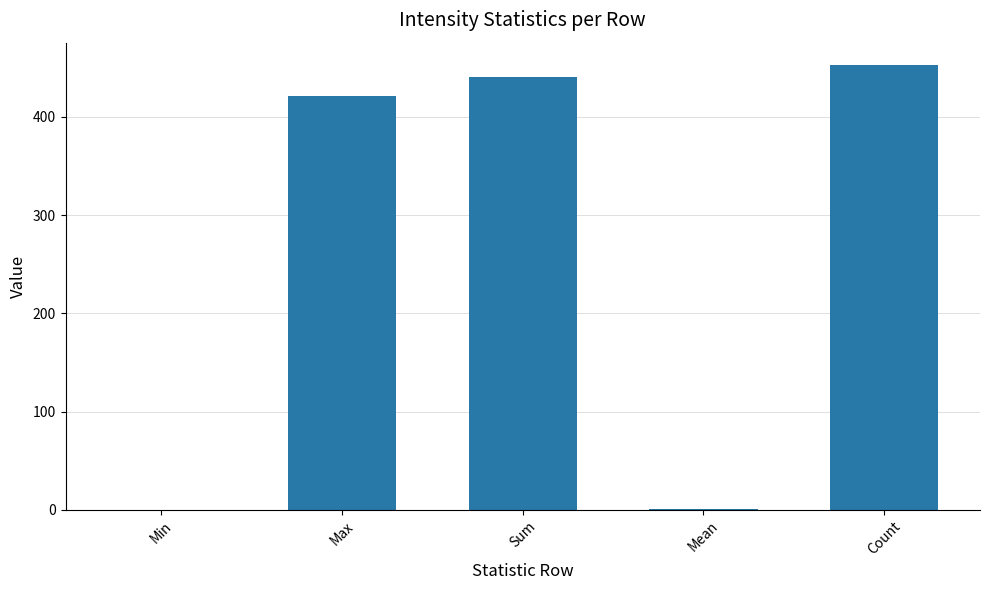

Are the bars horizontal?

No